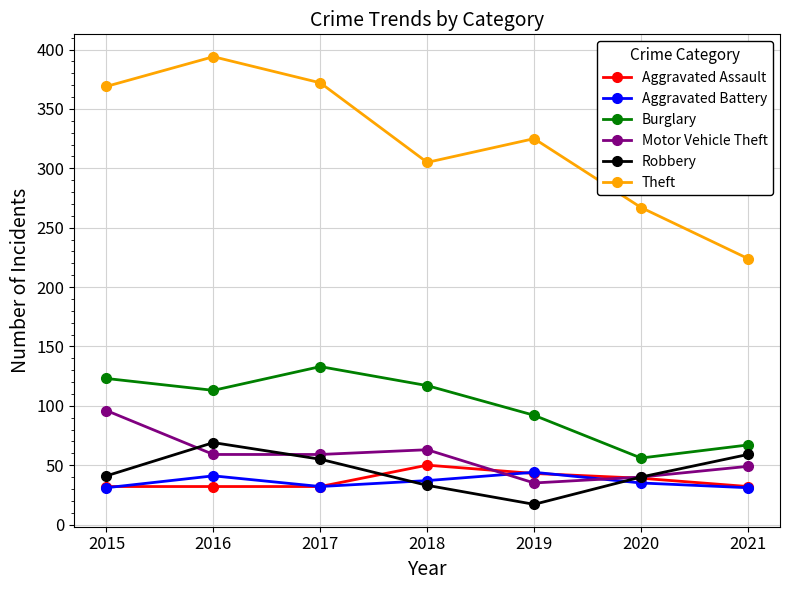

True or false: Burglary has a value of 56 at 2020.

True